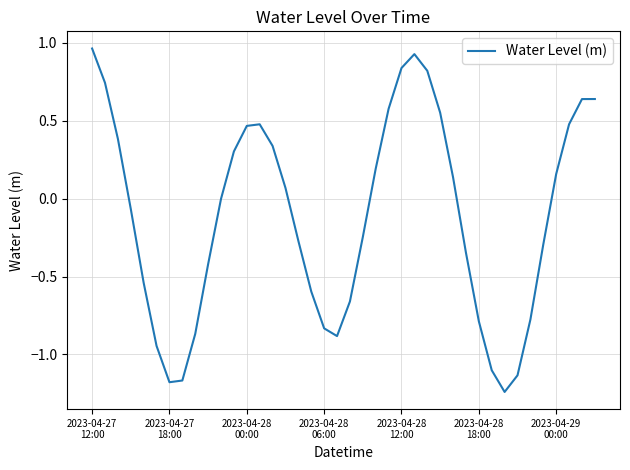

What is the difference between the maximum and minimum values?

2.2